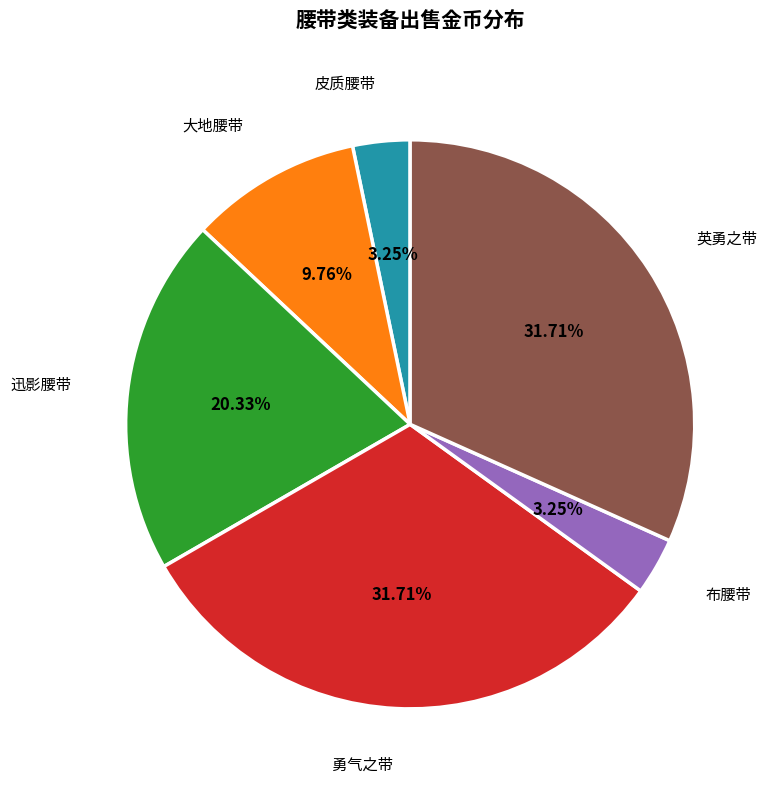

Does 大地腰带 account for over 50% of the chart?

No